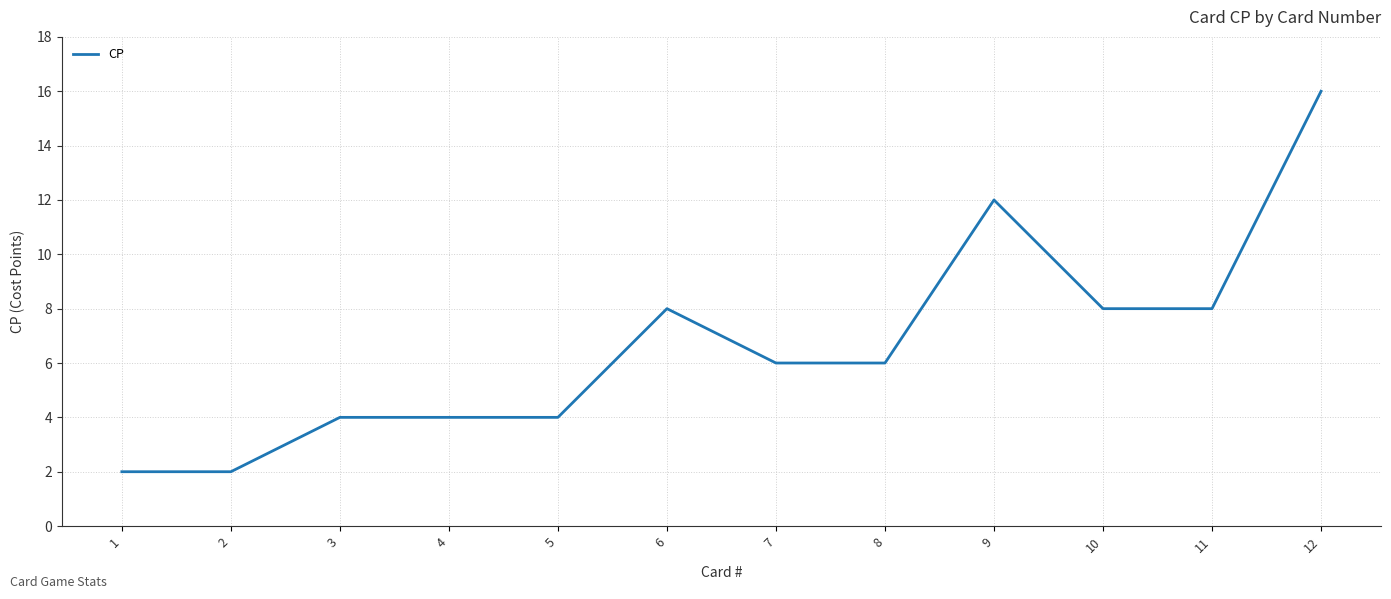

True or false: the data shows 4 at 11.

False